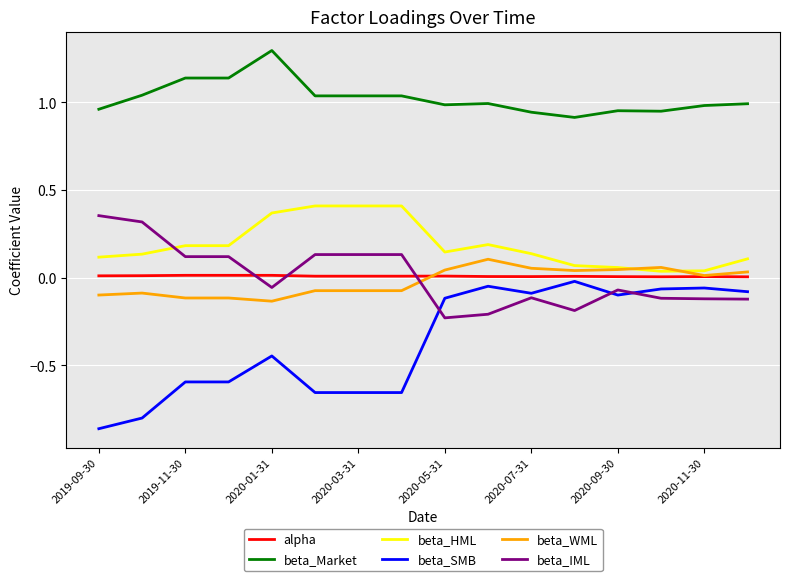

Which series has the largest range (max minus min)?

beta_SMB